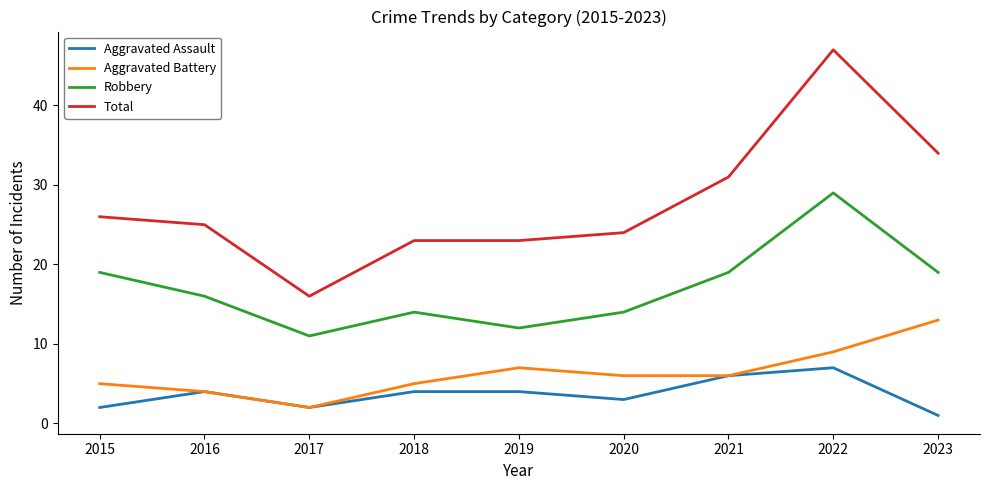

What is the minimum value for Robbery?

11